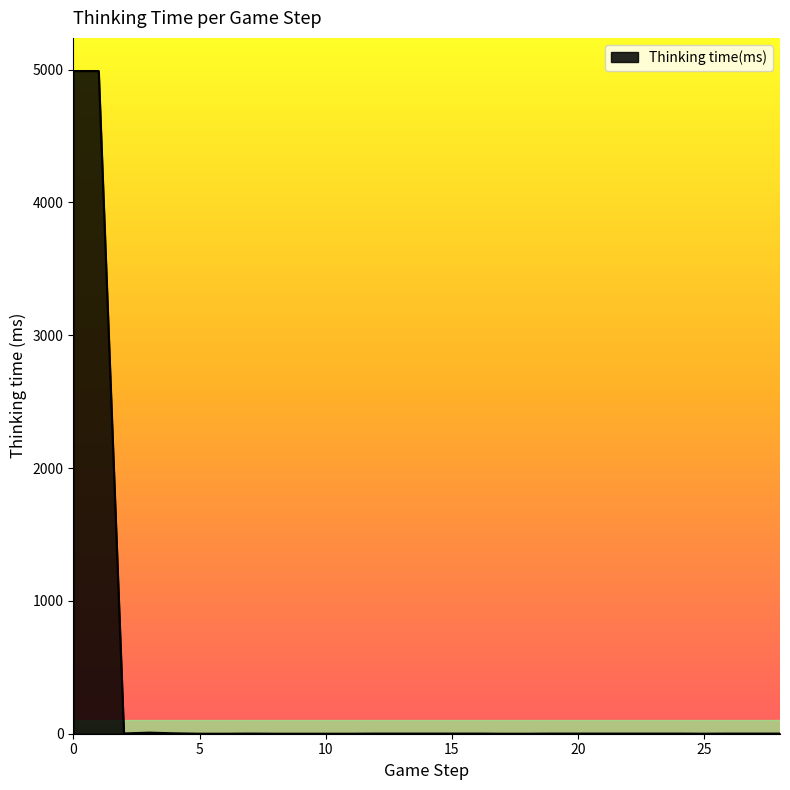

How many lines are shown in the chart?

1